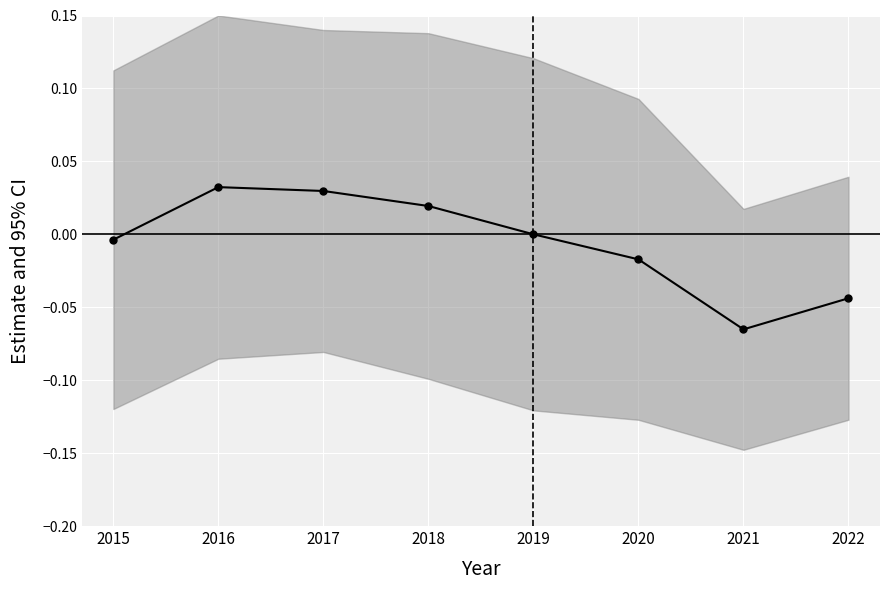

Reading right to left, transcribe all the data shown in this chart.

-0.0	-0.1	-0.0	0.0	0.0	0.0	0.0	-0.0